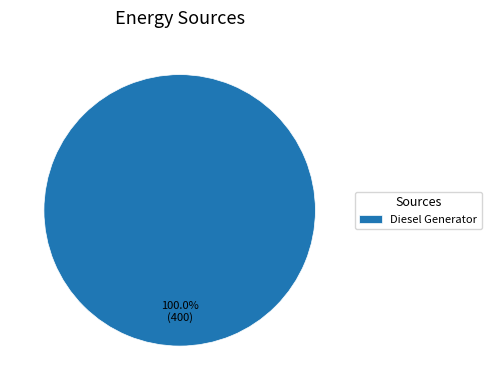

Rank the categories by value from lowest to highest.

Diesel Generator